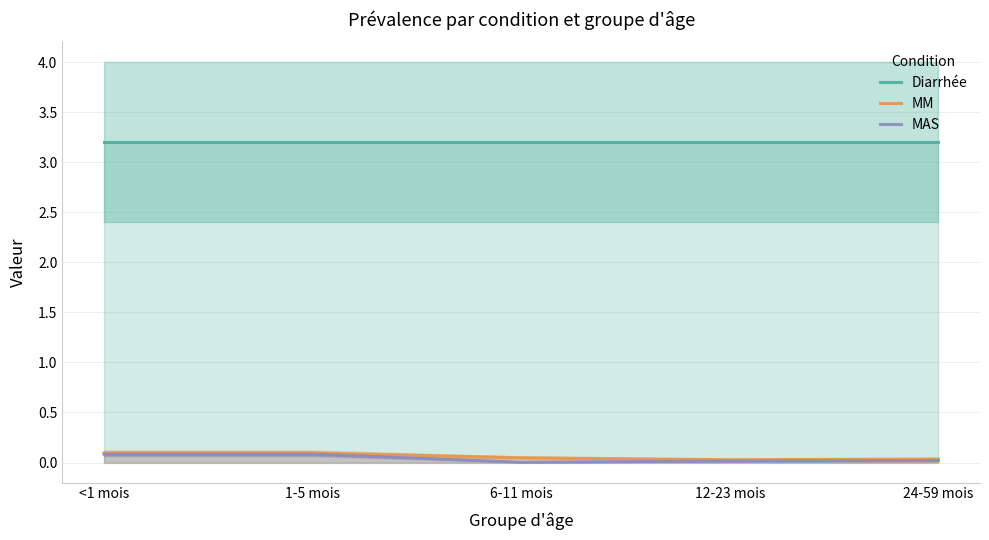

Is it true that Diarrhée equals 3.2 at 6-11 mois?

True